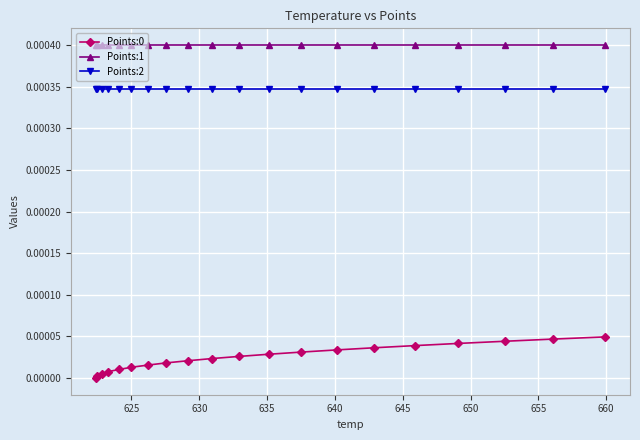

Which series has the largest total across all categories?

Points:1